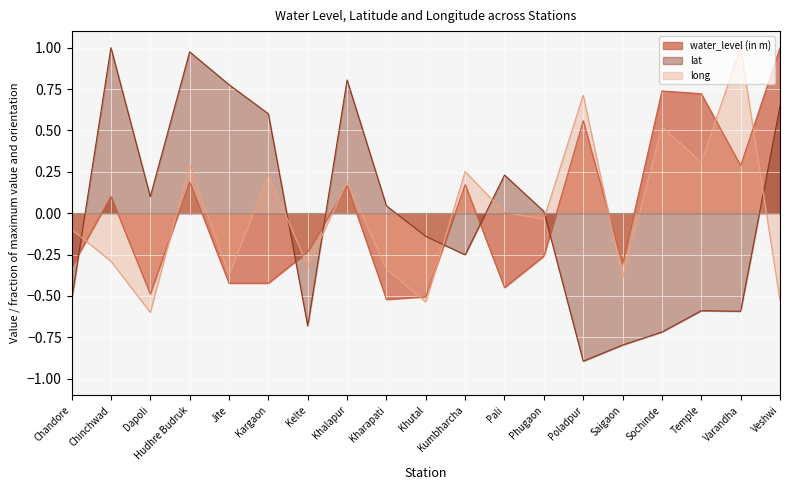

How many distinct data groups are displayed?

3